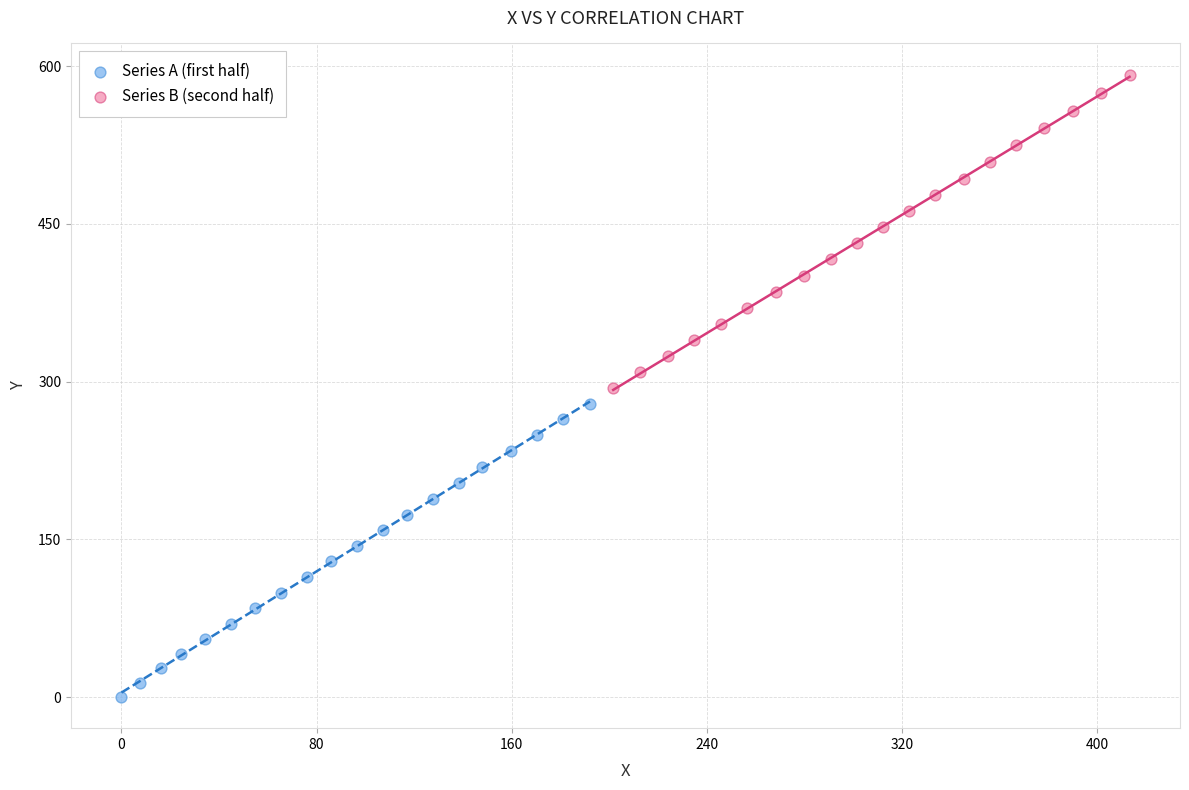

Which series has the widest spread of Y values?

Series B (second half)